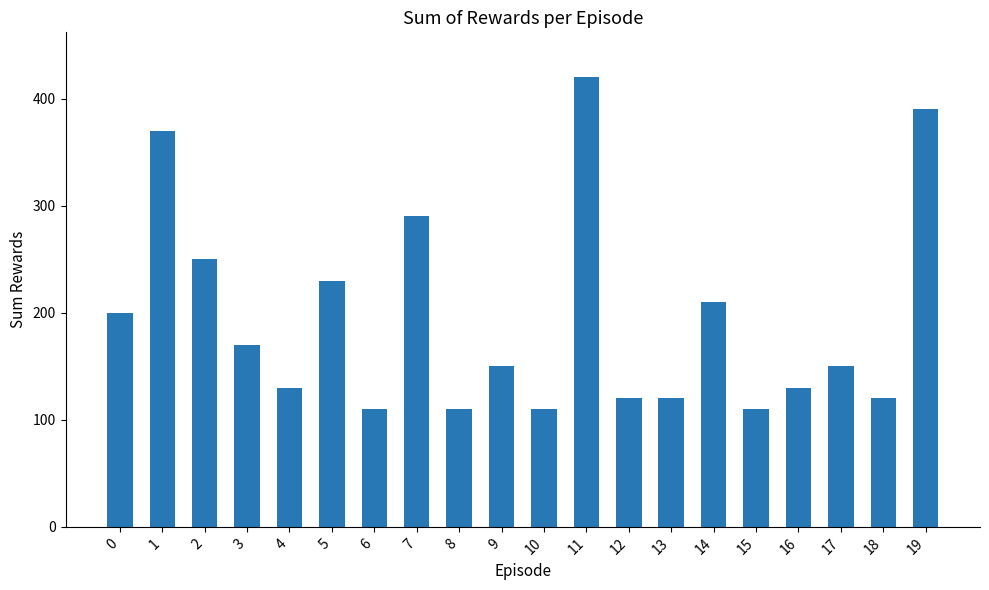

What is the ratio of the value at 9 to the value at 10?

1.4